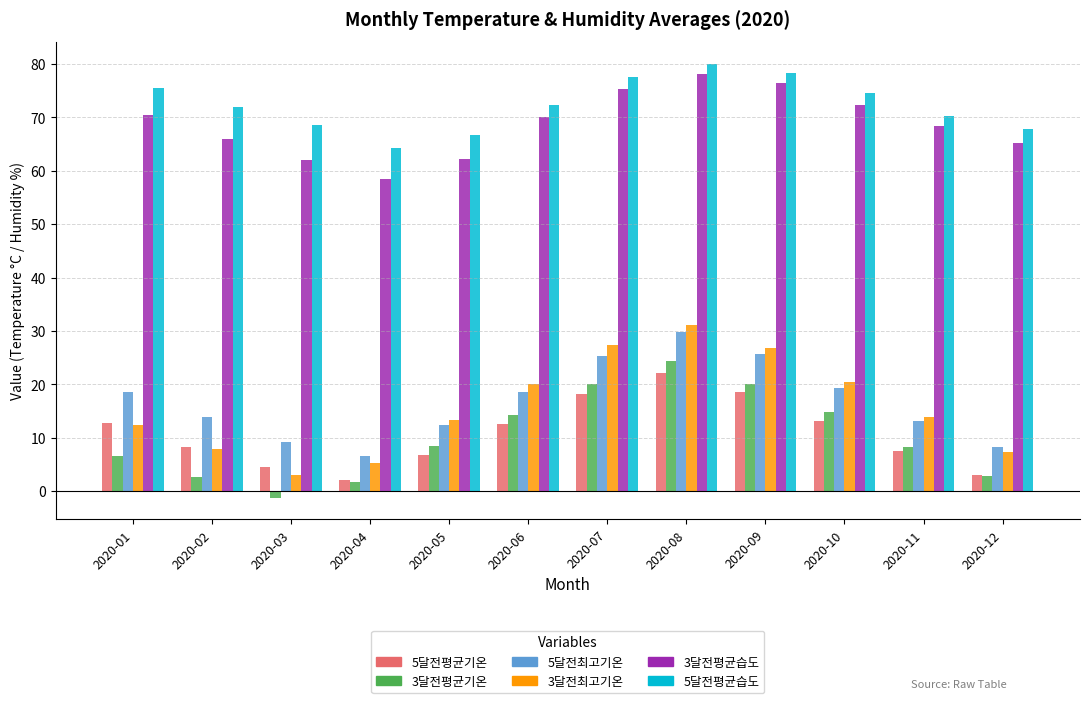

Which series has the largest total across all categories?

5달전평균습도